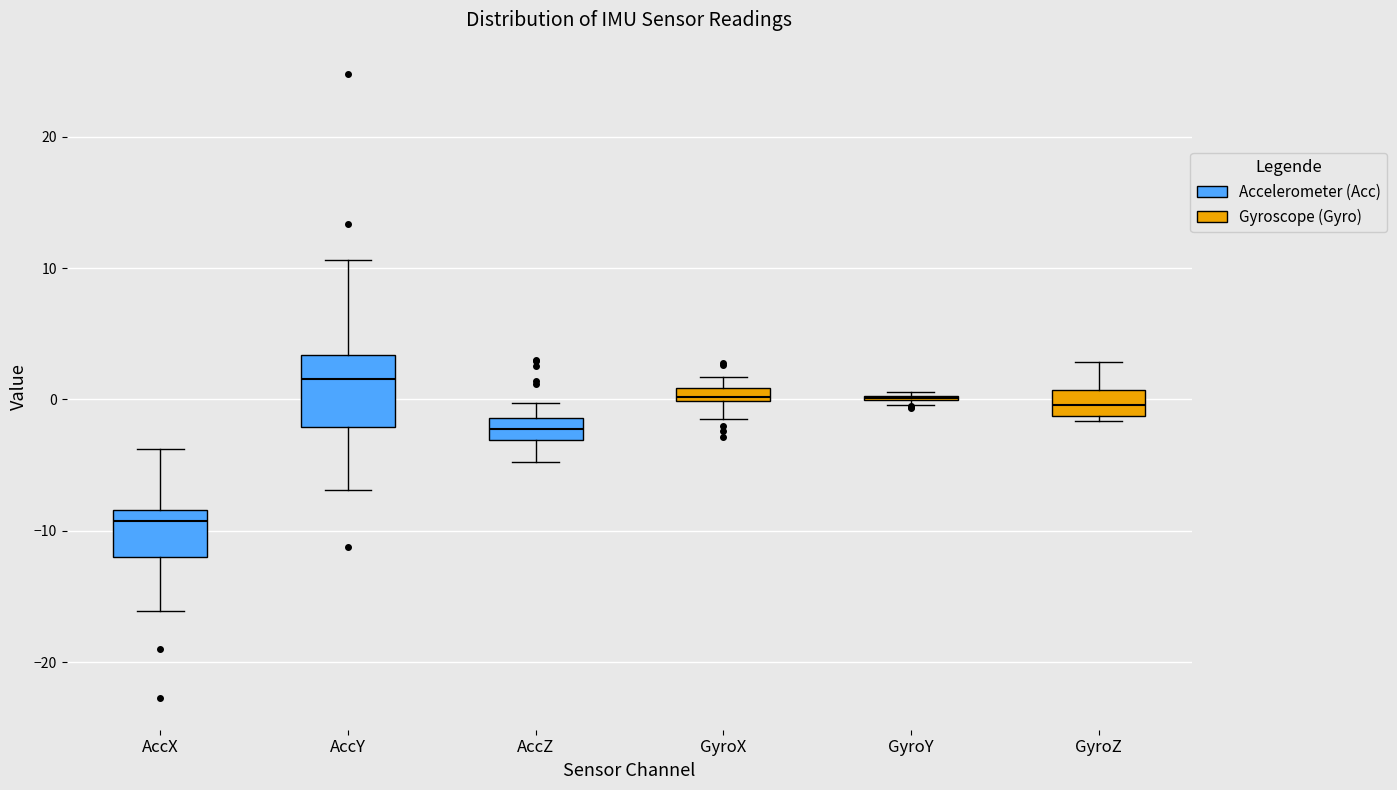

Where does the upper whisker of the box for AccZ end on the y-axis? The values are not printed on the chart, so give them approximately, as read against the axis.

0